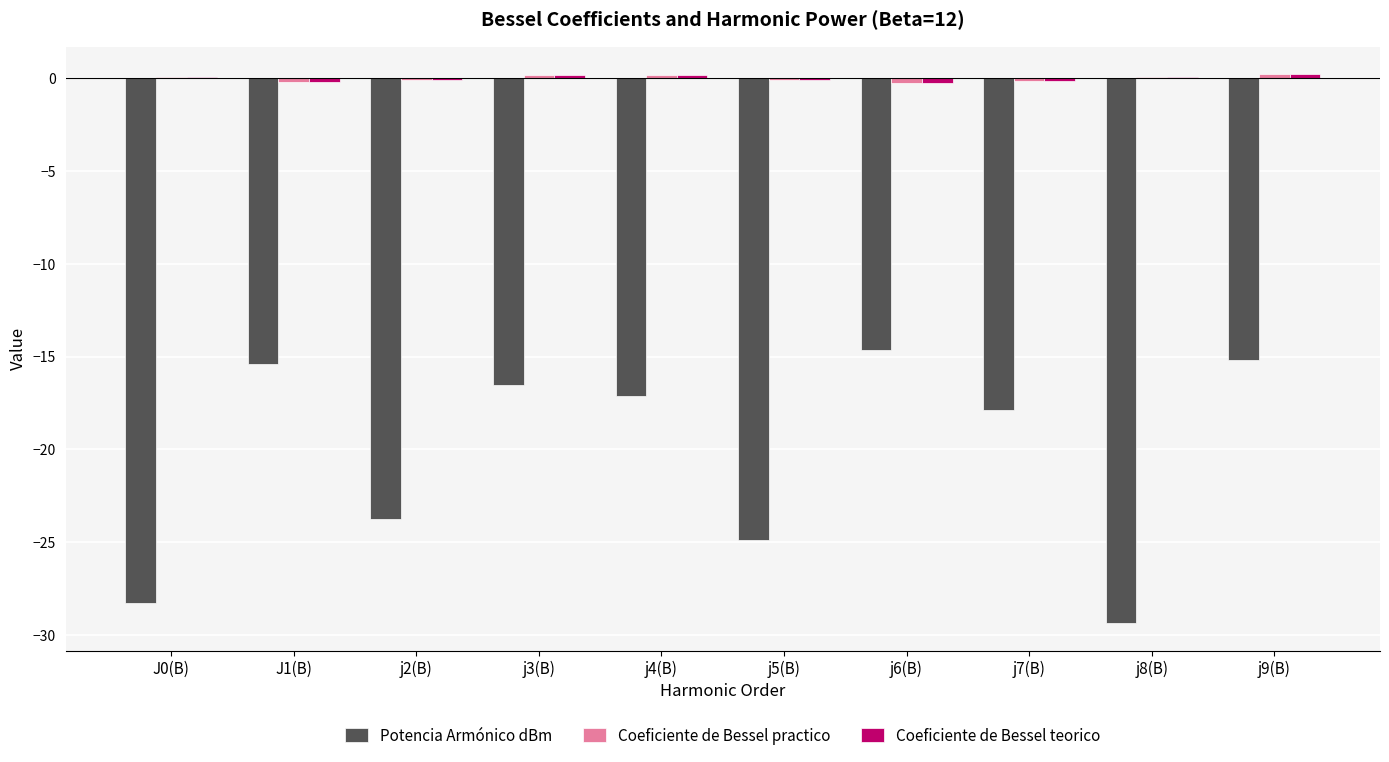

Count the number of data series in this chart.

3